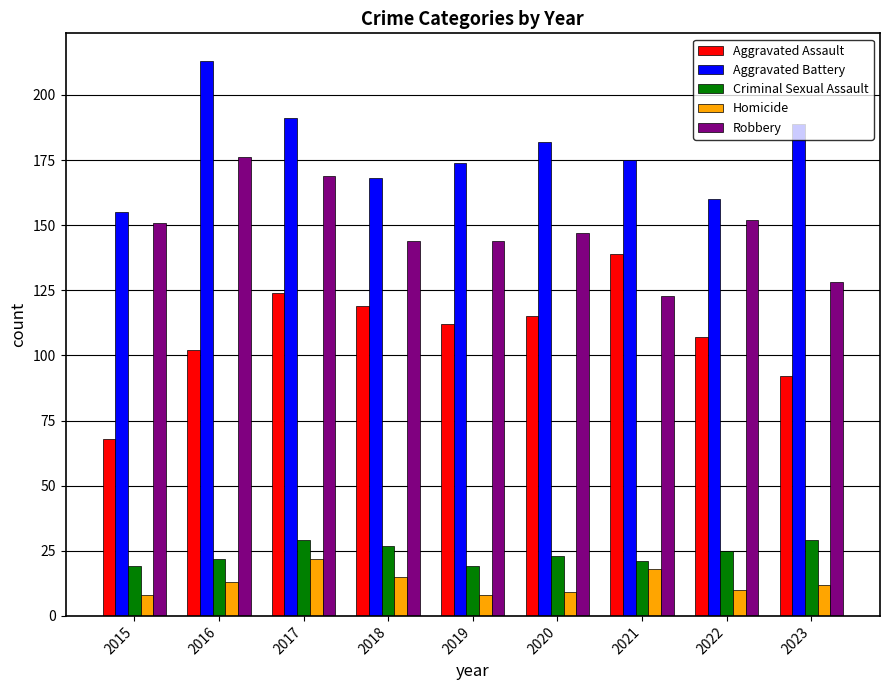

How many groups of bars are there?

9